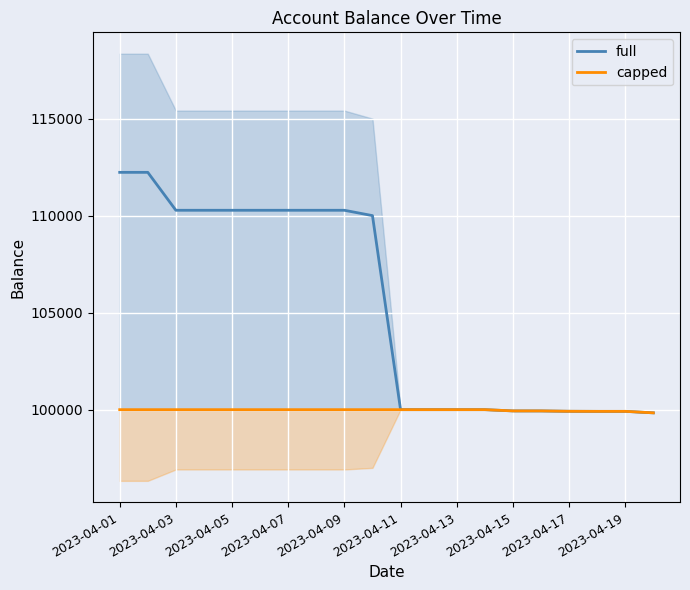

The value of full at 2023-04-09 is 110275.3. True or false?

True